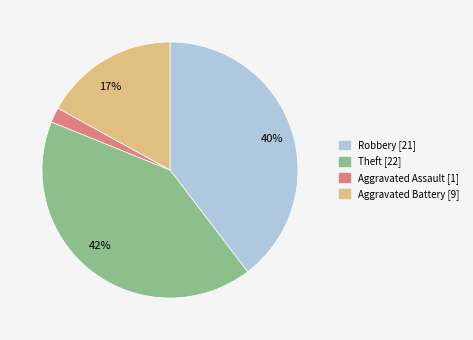

True or false: Theft [22] accounts for 29% of the total.

False